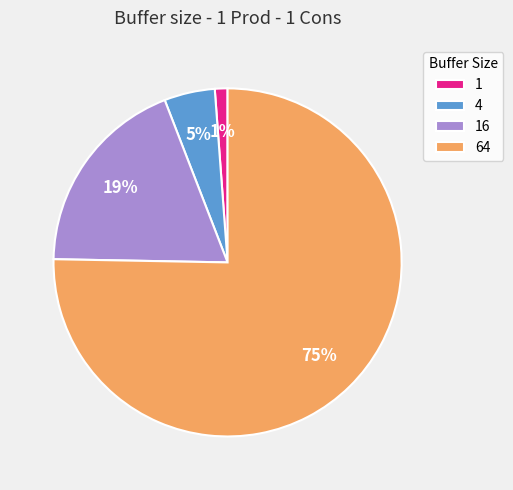

Is there any slice that represents more than half of the pie?

Yes